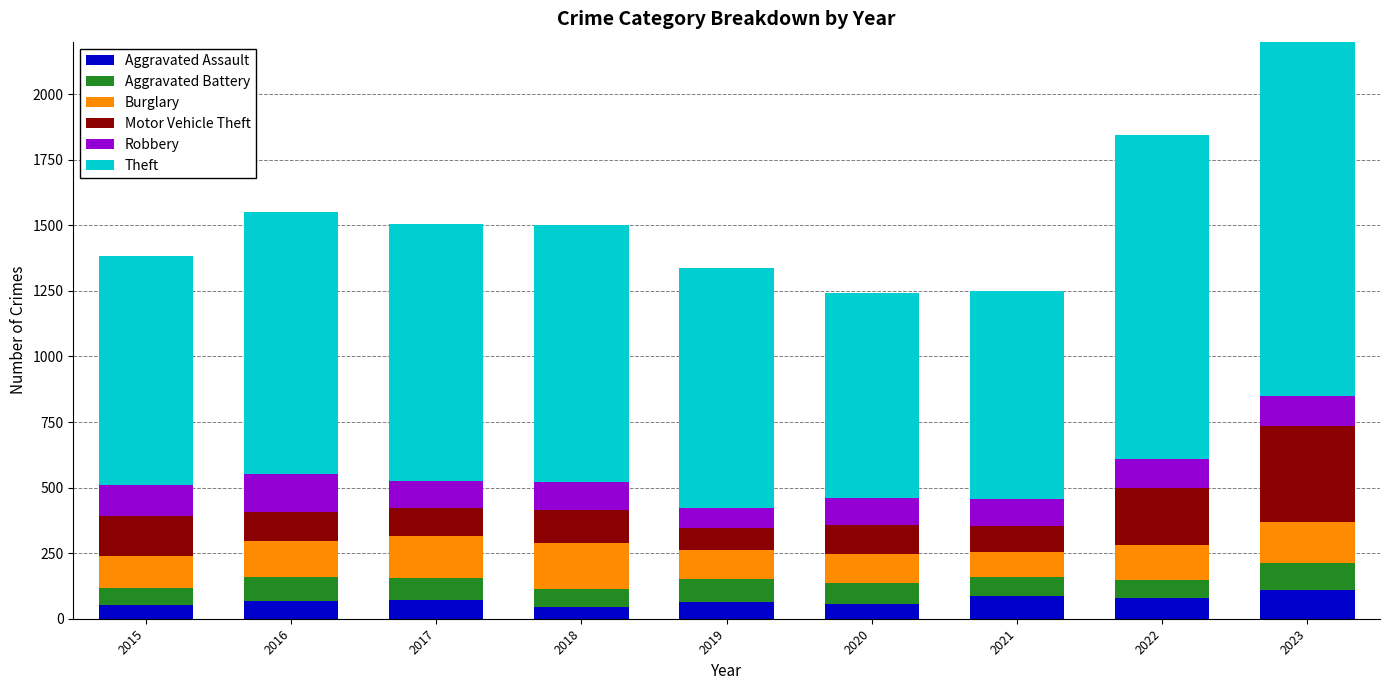

What is the total value across all series at 2022?

1843